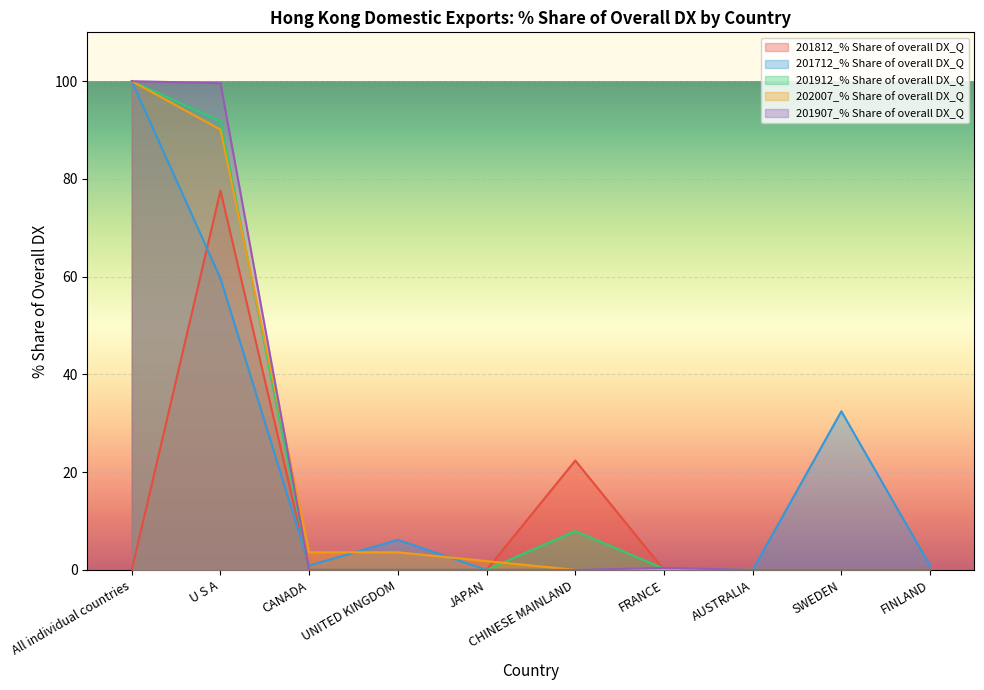

What position from the right is CHINESE MAINLAND?

5